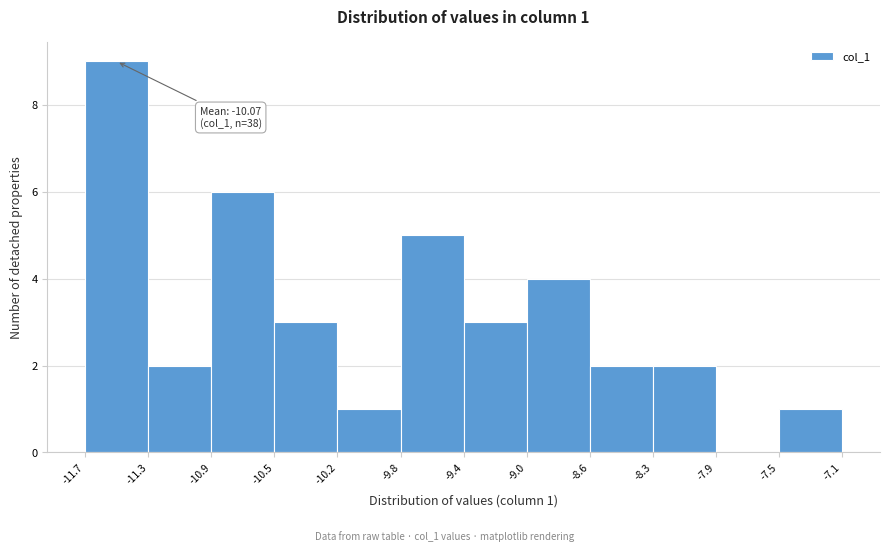

Which range on the x-axis has the tallest bar?

-11.7 to -11.3